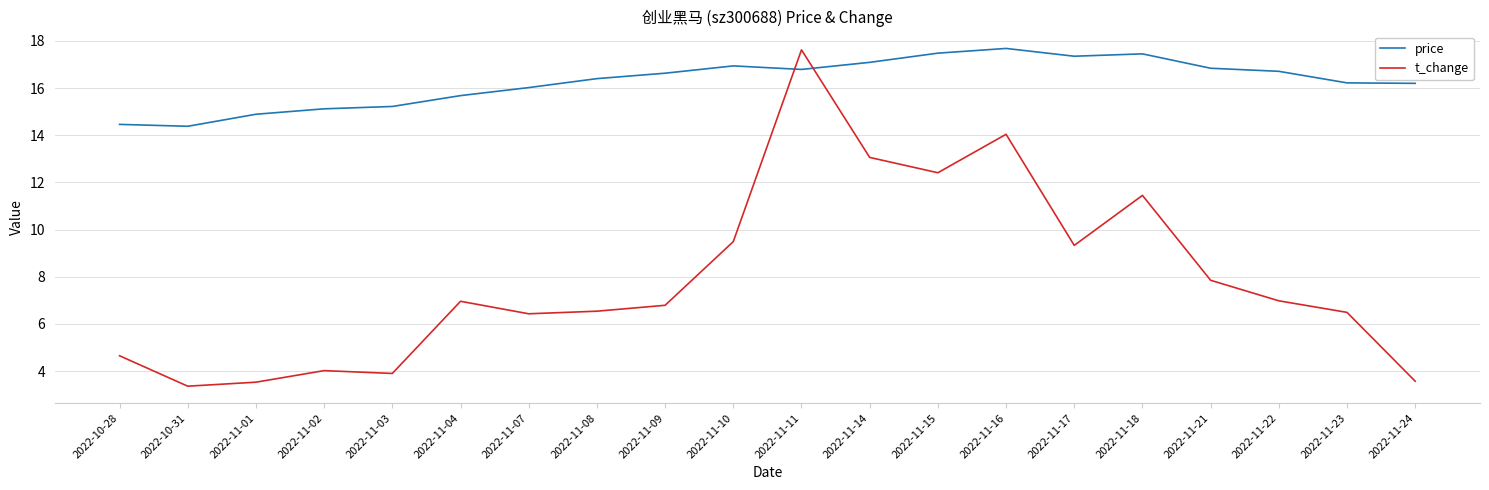

Which series ends up on top after the final intersection of price and t_change?

price